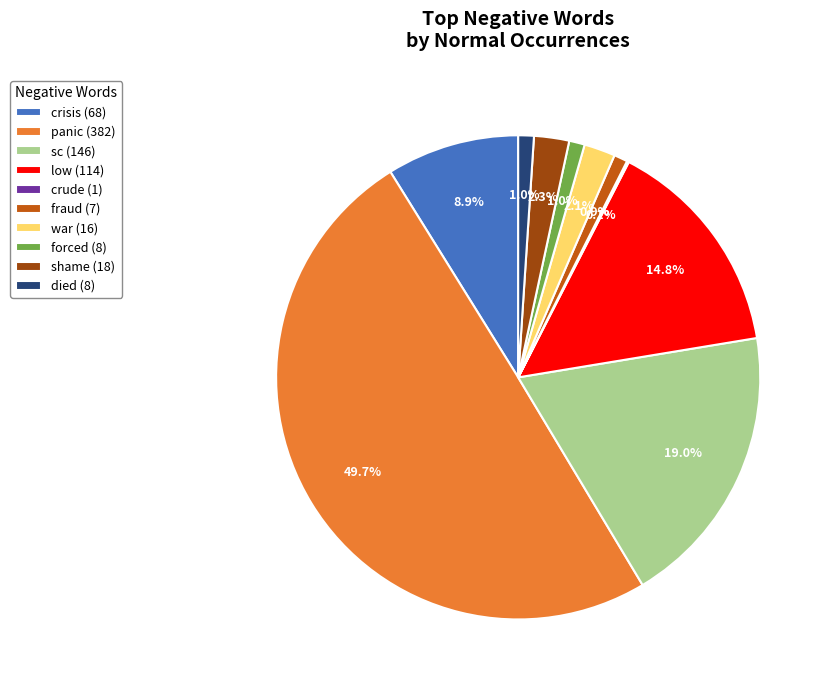

Is the sum of sc (146) and war (16) greater than half?

No